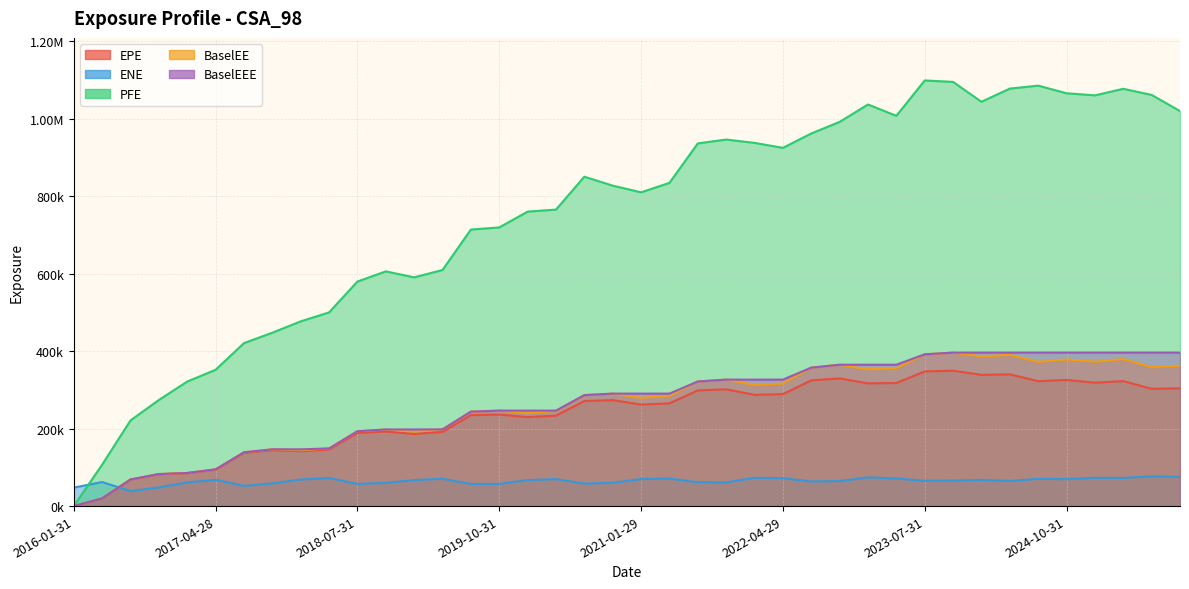

What value does the BaselEEE series have at 2021-04-30?

290464.0